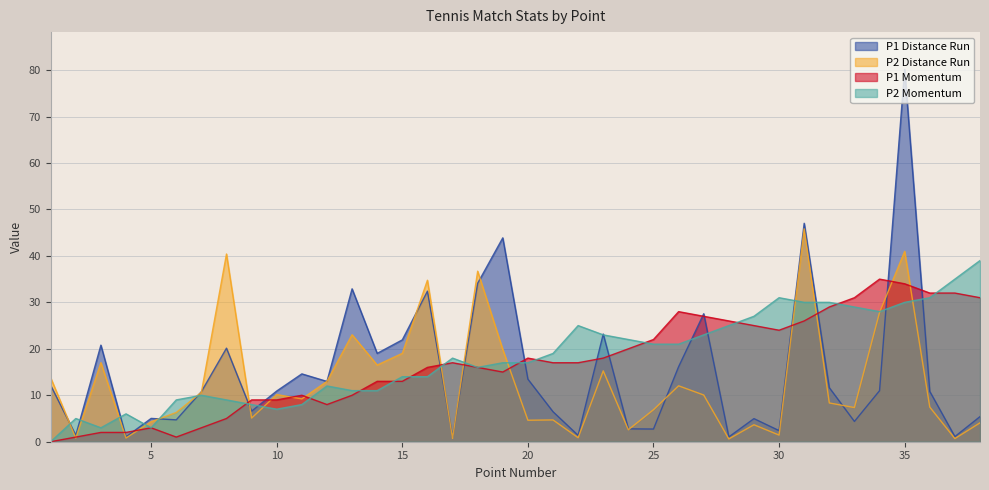

At 37, list the series in order from largest to smallest.

P2Momentum, P1Momentum, P1DistanceRun, P2DistanceRun